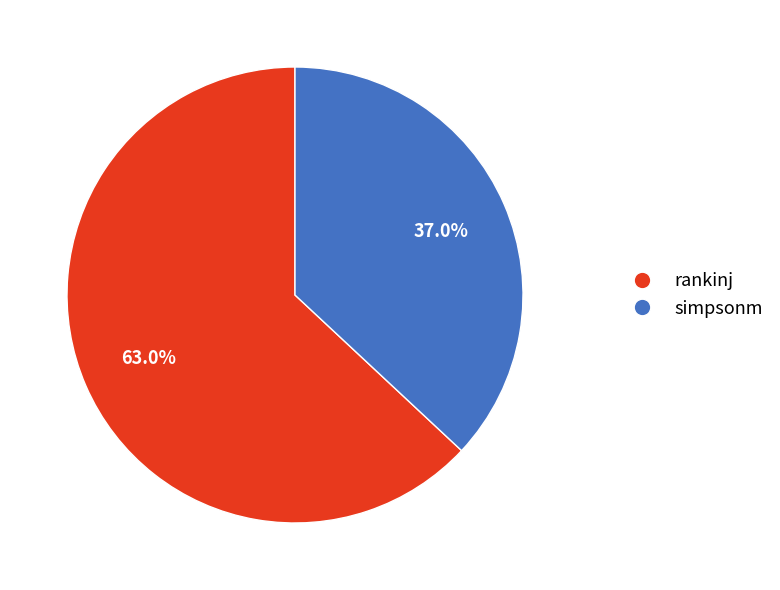

Which category has the biggest portion of the pie?

rankinj